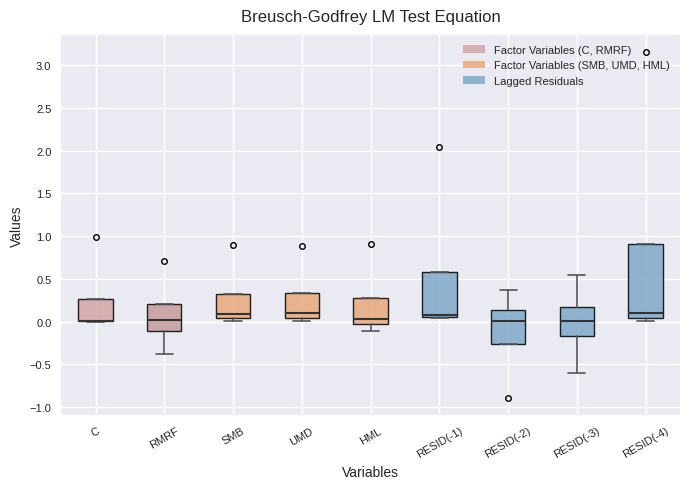

Comparing the boxes themselves (not the whiskers), which one is the tallest?

RESID(-4)